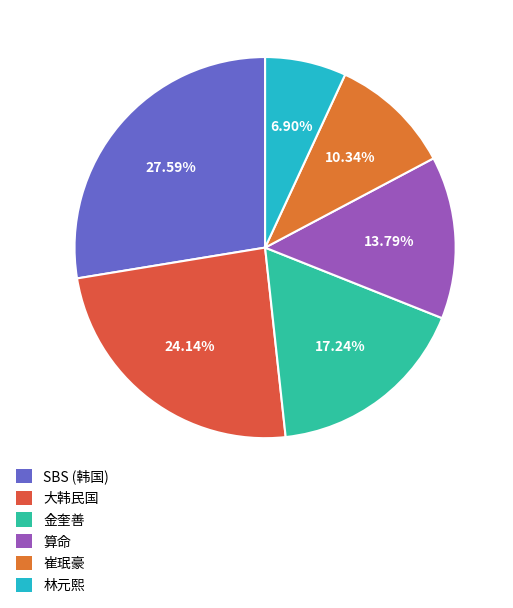

To the nearest percent, what portion does 林元熙 represent?

7%